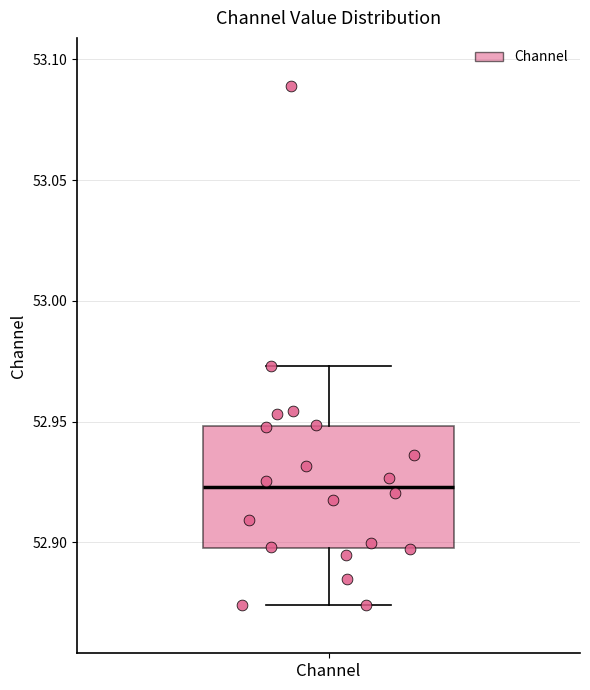

Where does the median line of the box for Channel sit on the y-axis? The values are not printed on the chart, so give them approximately, as read against the axis.

52.925